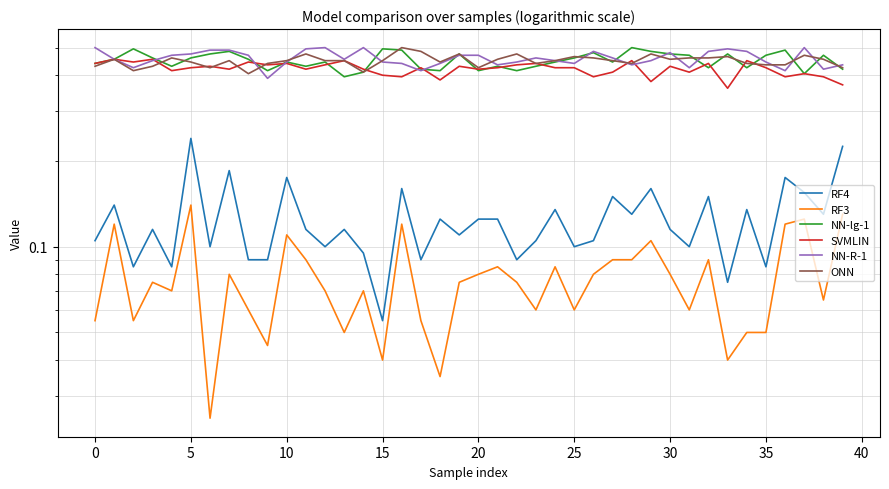

What are all the series names shown in the legend?

RF4, RF3, NN-lg-1, SVMLIN, NN-R-1, ONN